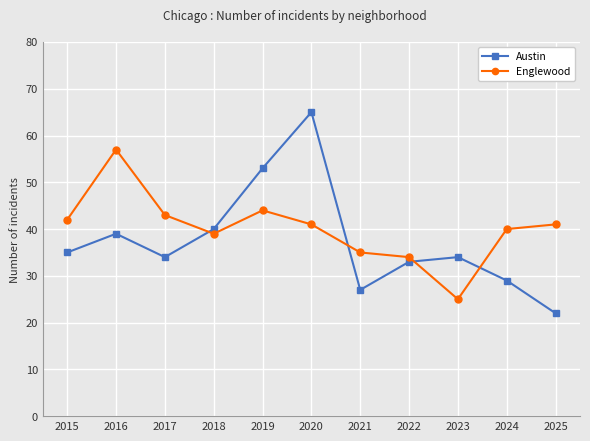

The Englewood series shows 40 at 2024. True or false?

True